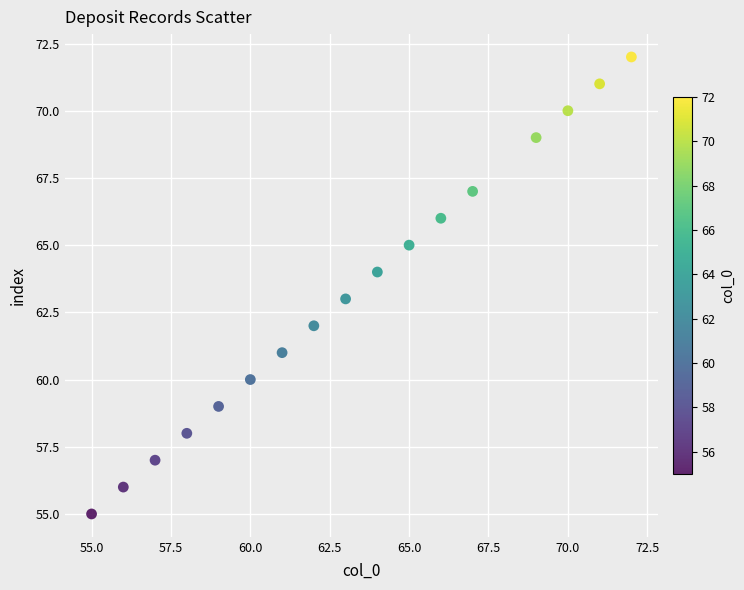

What is the range of Y values (max minus min)?

17